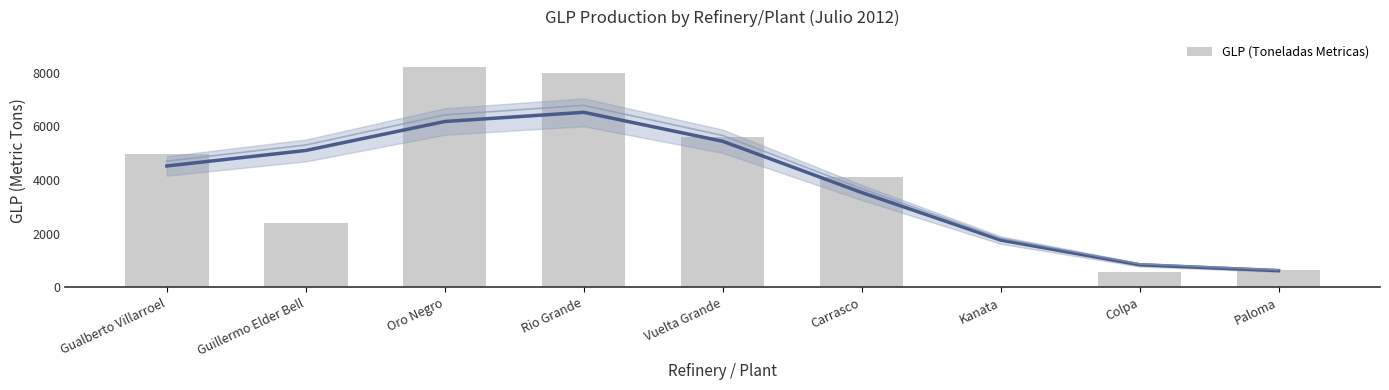

Reading right to left, list all the values displayed in this chart.

640.2	571.9	0.0	4119.5	5613.6	7999.5	8204.2	2383.9	4987.9